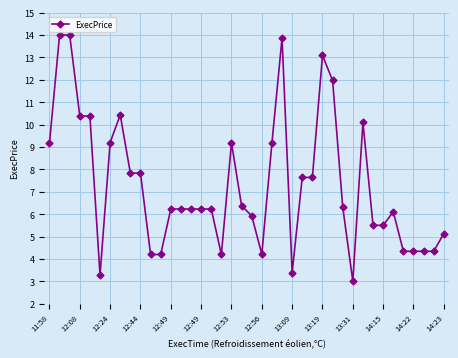

True or false: there are more than 1 points higher than both neighbors.

True